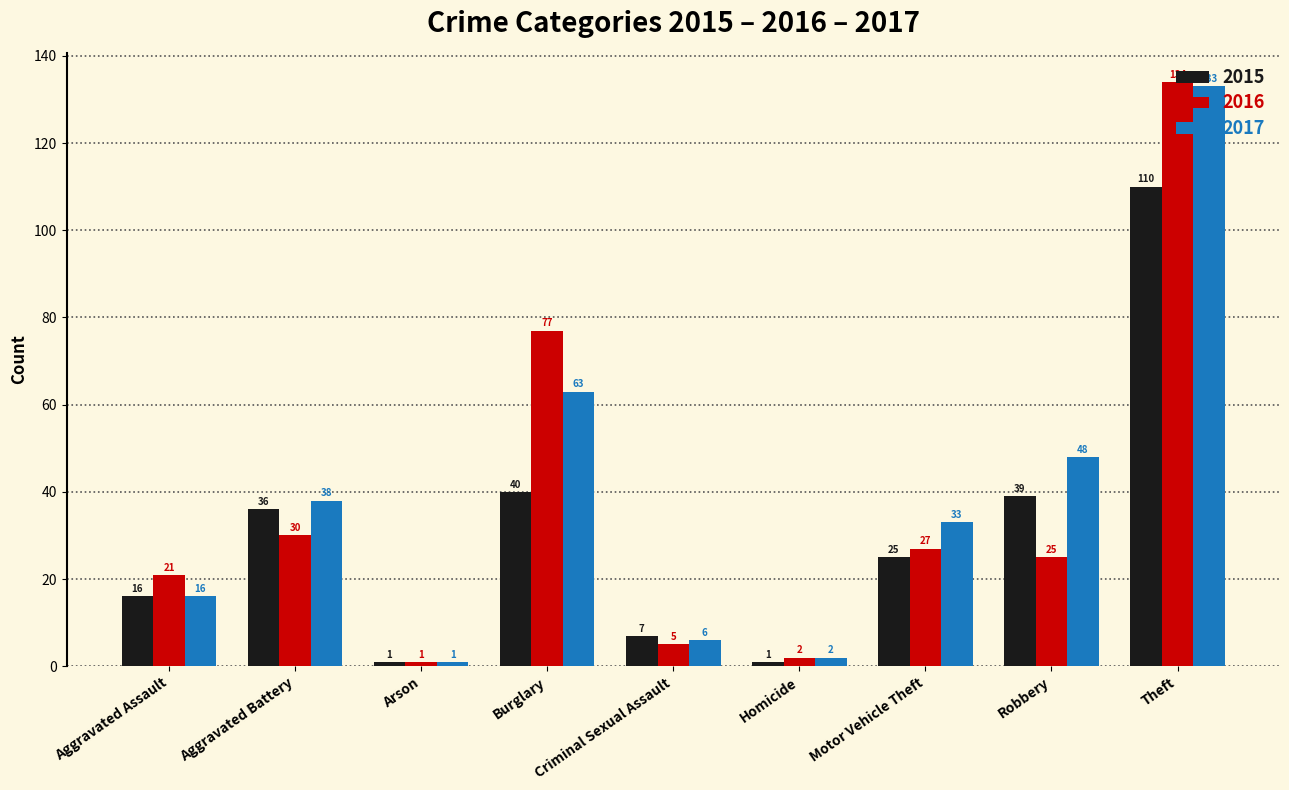

The value of 2015 at Motor Vehicle Theft is 25. True or false?

True